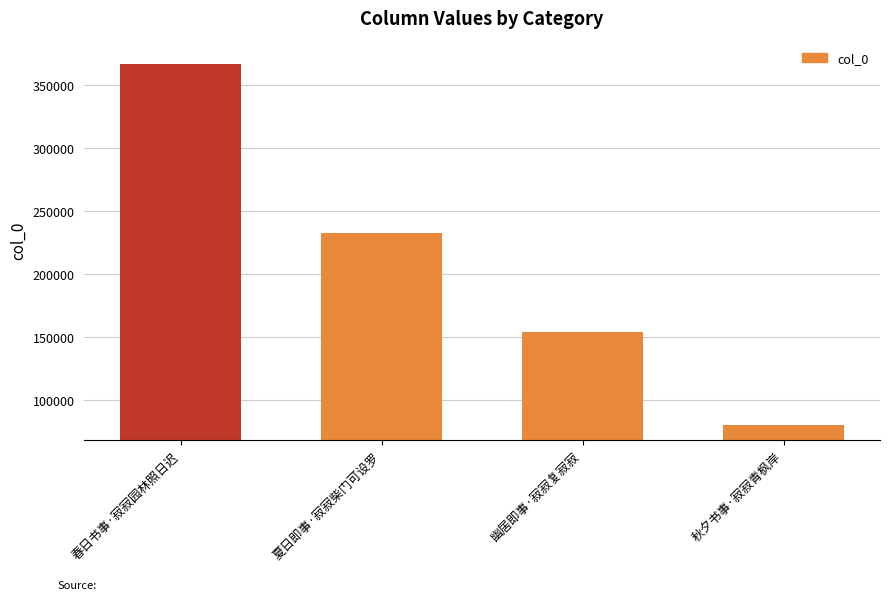

The value at 幽居即事·寂寂复寂寂 is 153891. True or false?

True